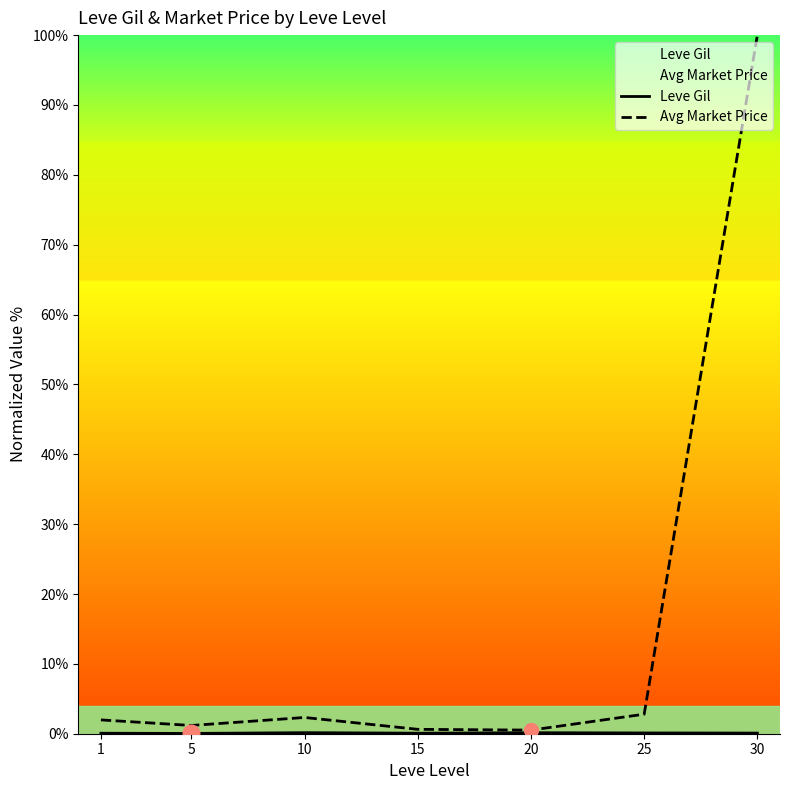

The Avg Market Price series shows 0.5 at 20. True or false?

True